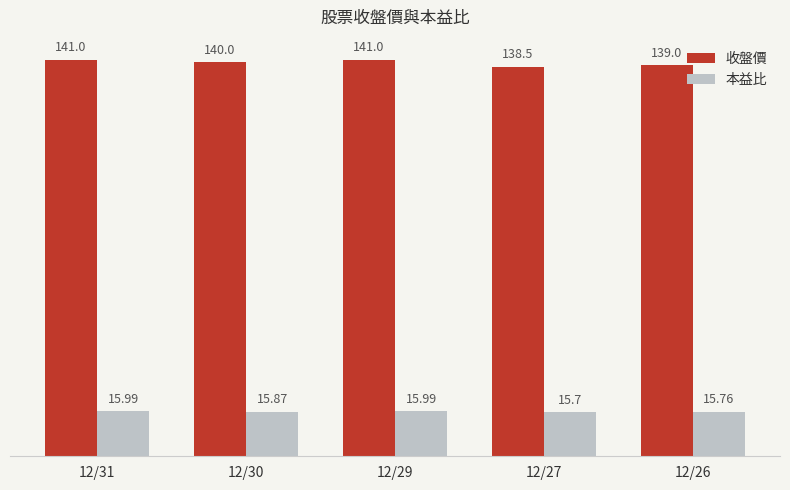

Count the number of data series in this chart.

2